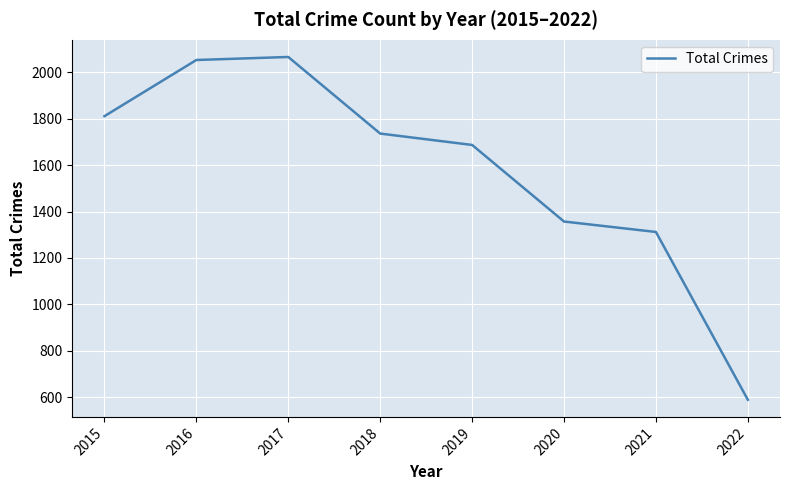

List the labels in order of value, smallest first.

2022, 2021, 2020, 2019, 2018, 2015, 2016, 2017